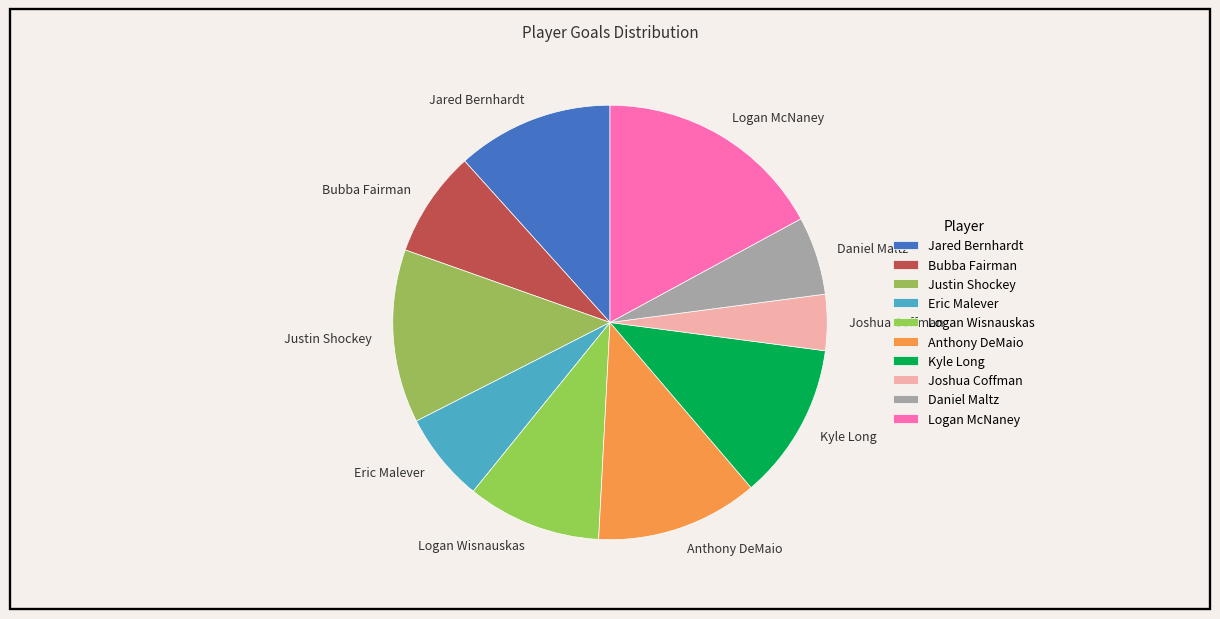

Which has a higher value, Anthony DeMaio or Bubba Fairman?

Anthony DeMaio